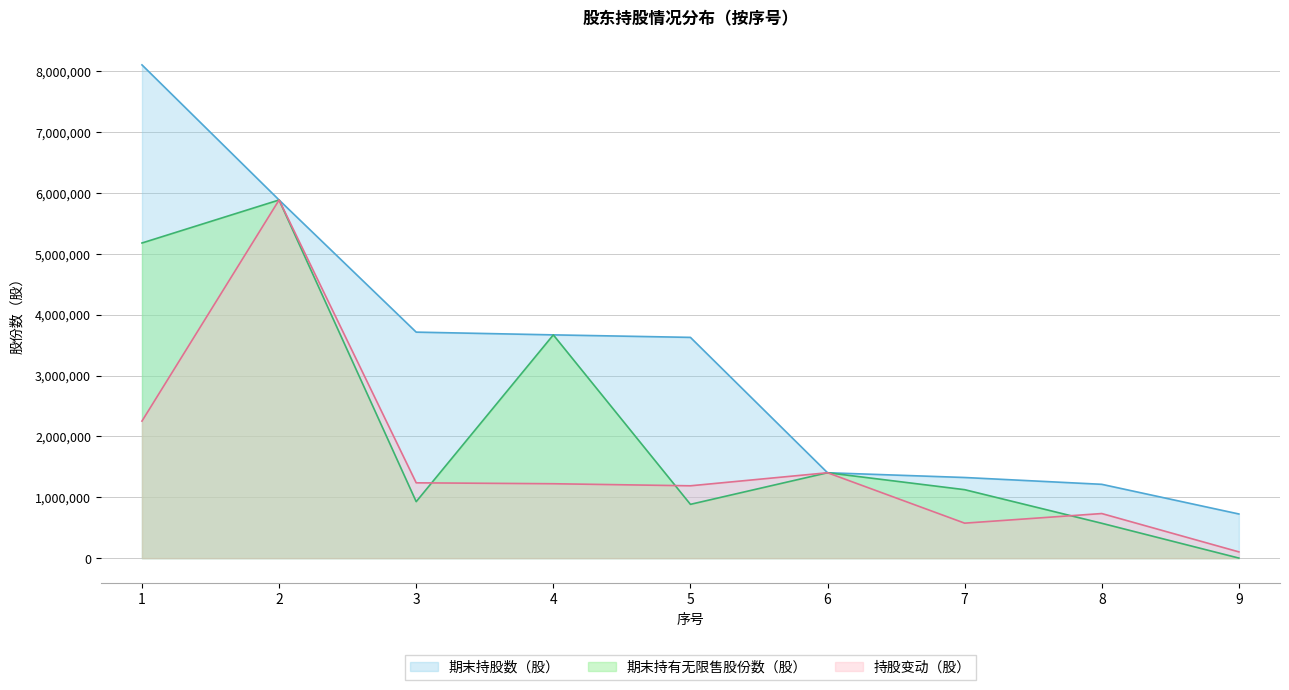

How many values in the 持股变动（股） series exceed 1222500?

4